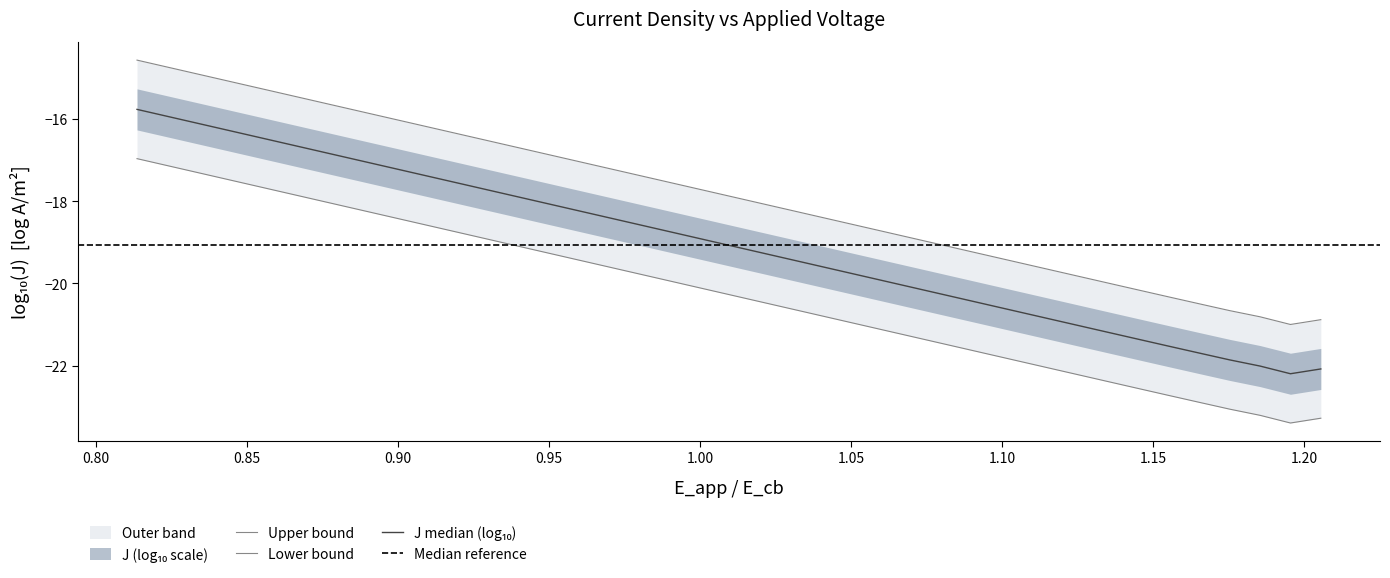

What is the label of the 3rd point from the left?

0.85